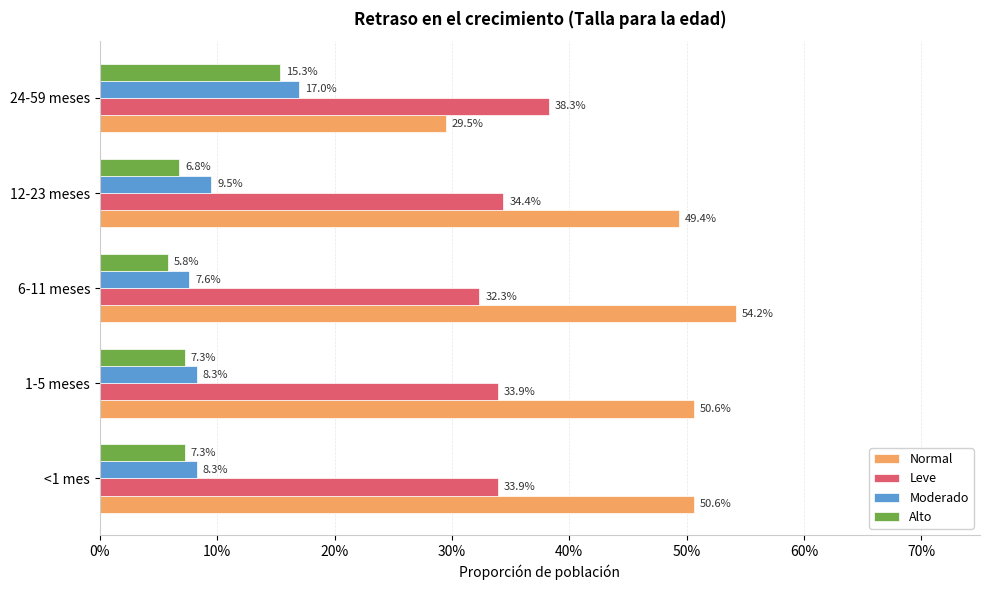

What is the difference between the maximum and minimum values in the Moderado series?

0.1